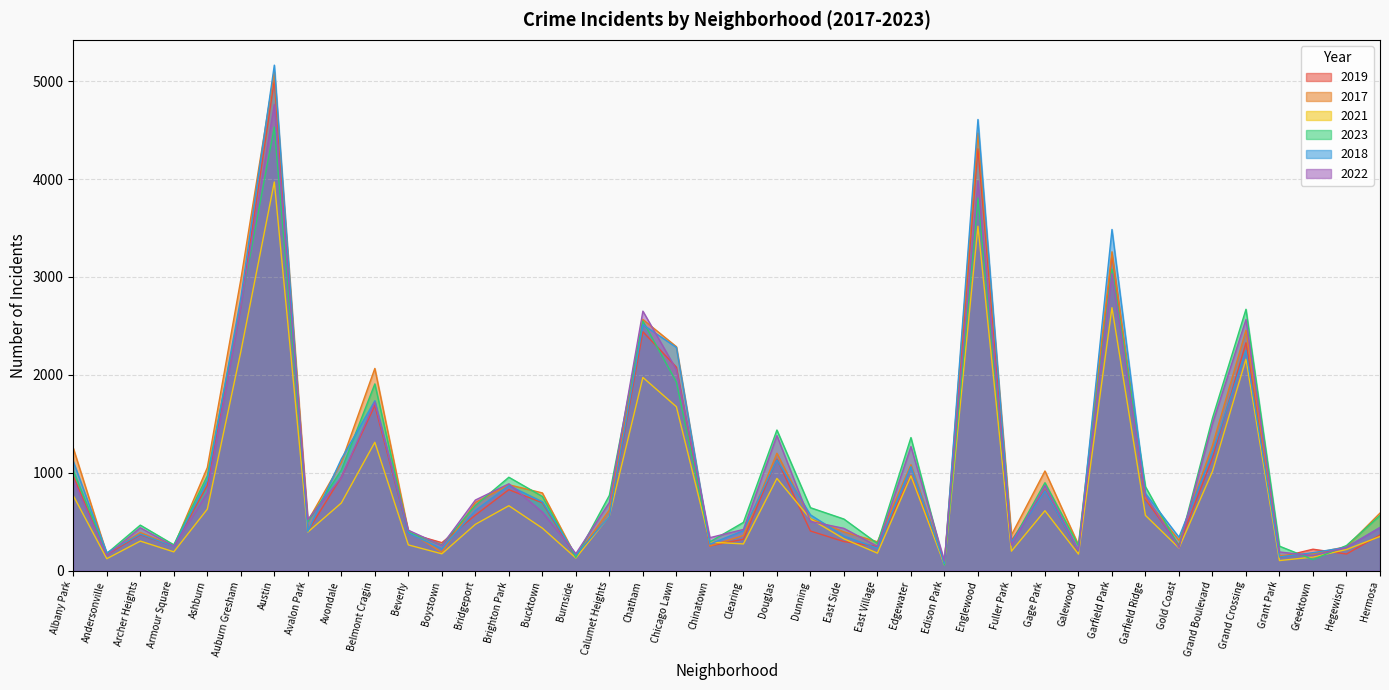

What are all the series names shown in the legend?

2019, 2017, 2021, 2023, 2018, 2022